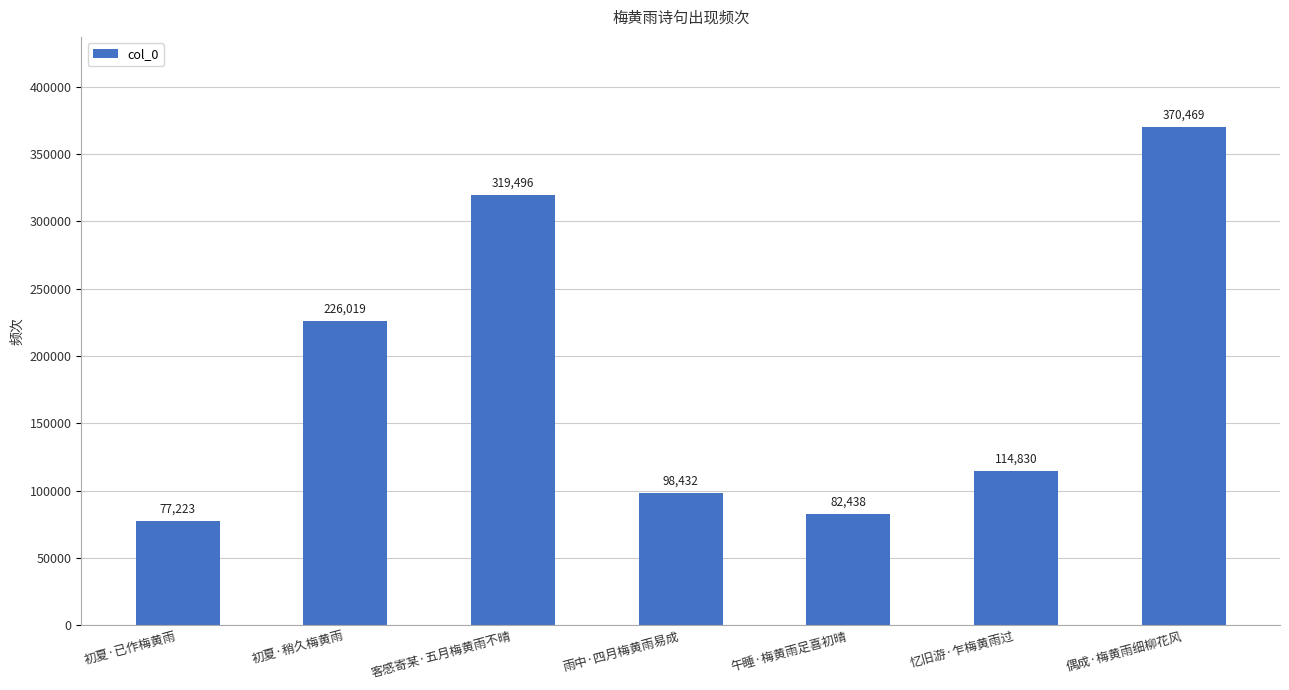

Is it true that the value at 初夏·已作梅黄雨 is 50254?

False